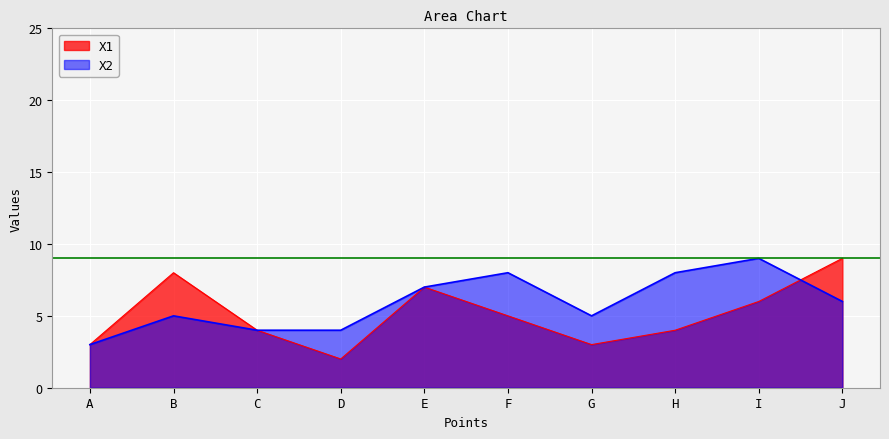

The value of X2 at E is 10. True or false?

False